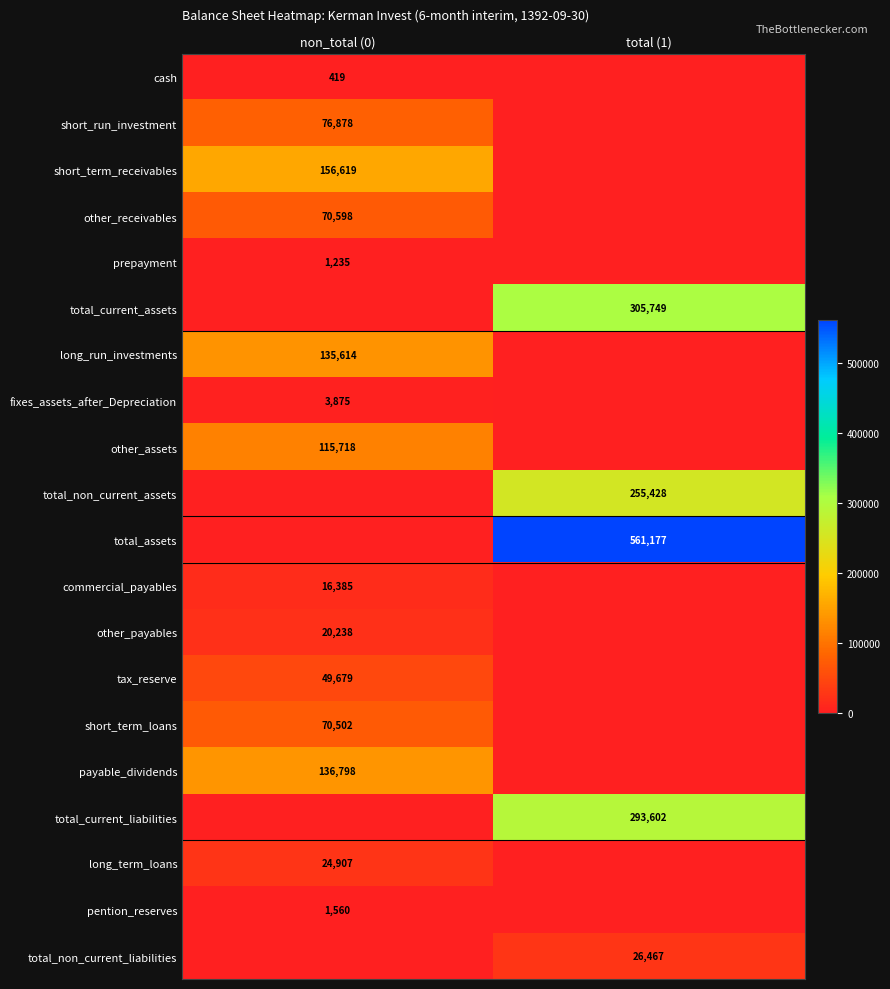

The value of total_current_liabilities at total (1) is 293602. True or false?

True